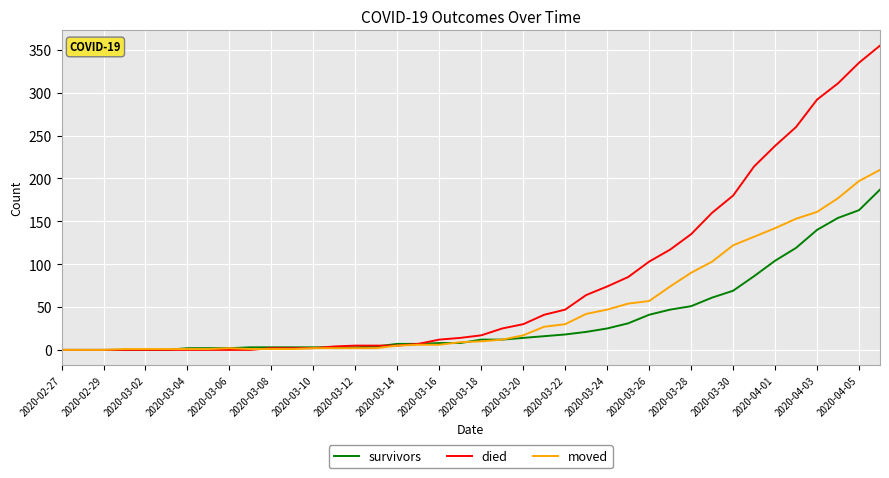

Which series has the widest spread of values?

died